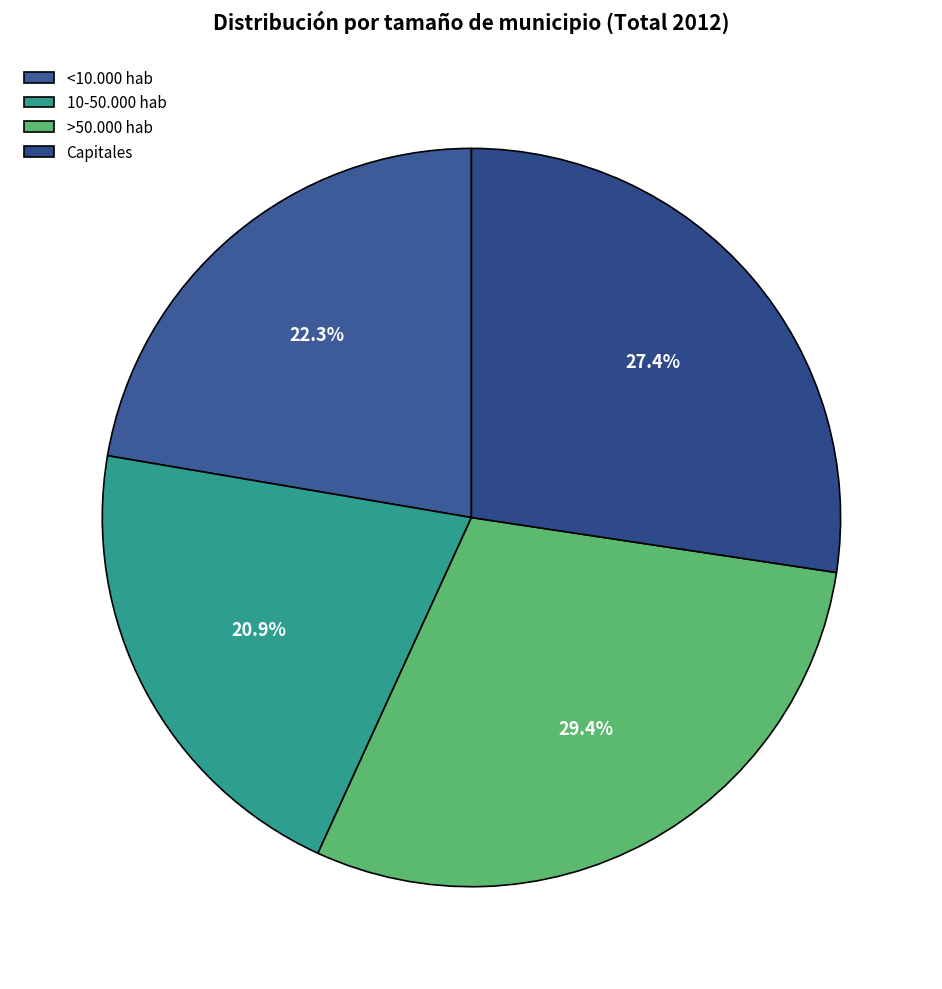

To the nearest percent, what is the difference between the largest and smallest slice percentages?

9%